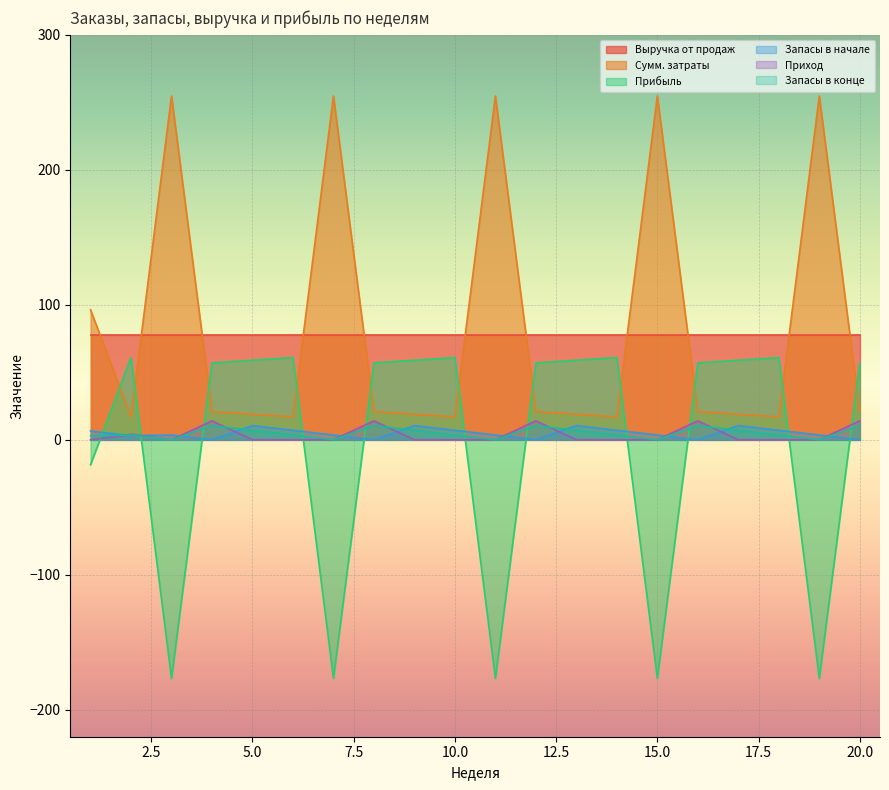

How many intersections are there between Запасы в конце and Приход?

5